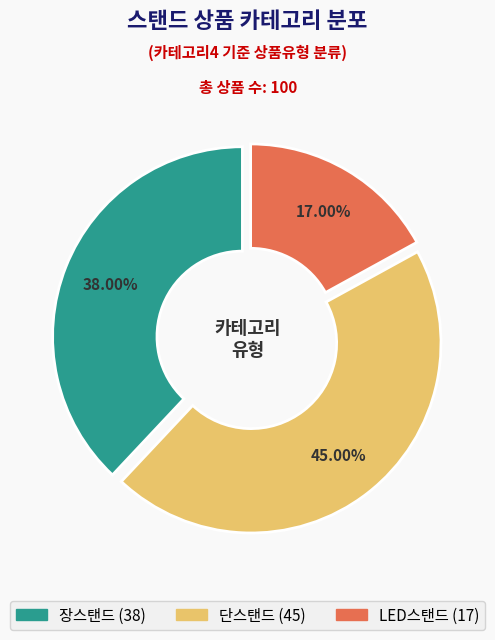

To the nearest percent, what percentage of the pie is 장스탠드?

38%